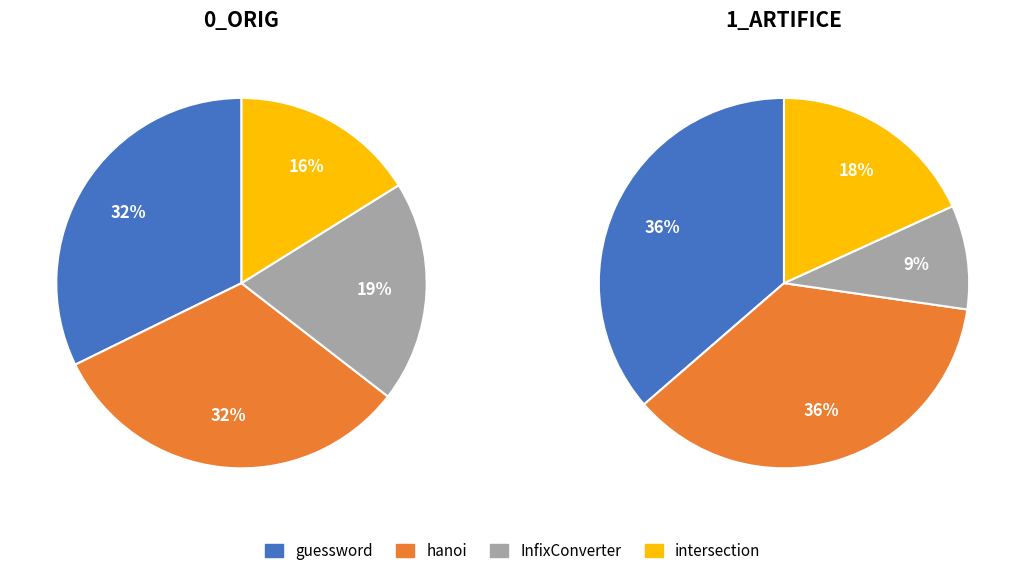

Which slice is the largest?

guessword